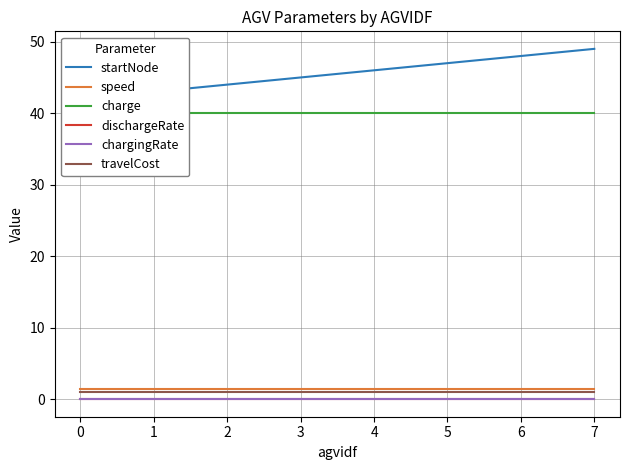

Between 3 and 0, which is larger?

3